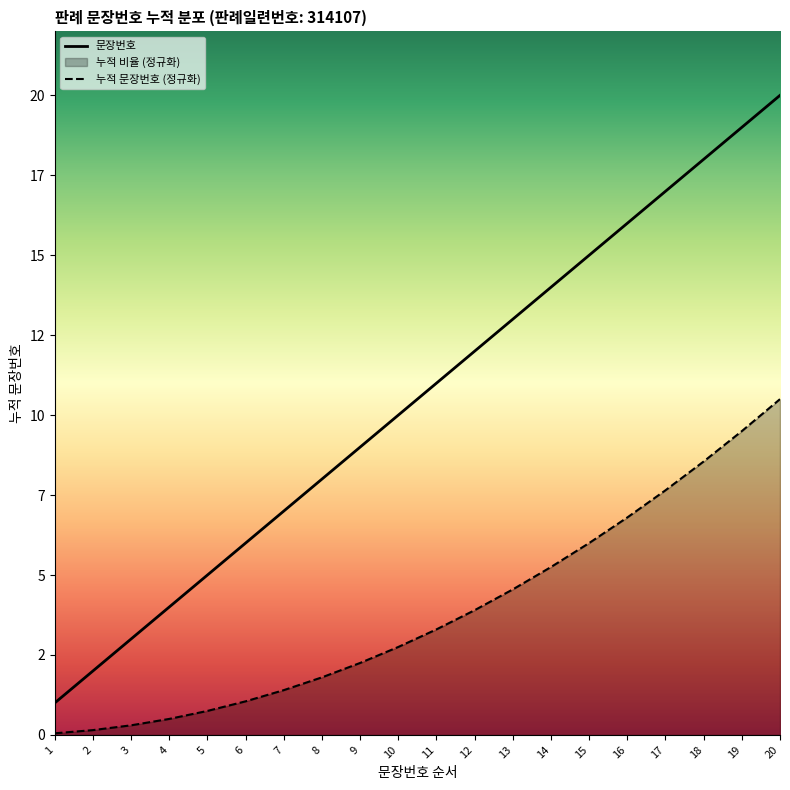

Which has a higher value, 16 or 8?

16